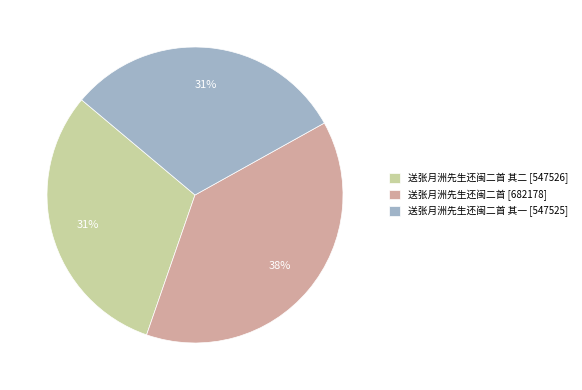

Count the number of slices in the pie.

3